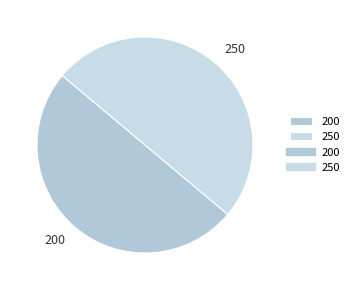

How many slices are in this pie chart?

2